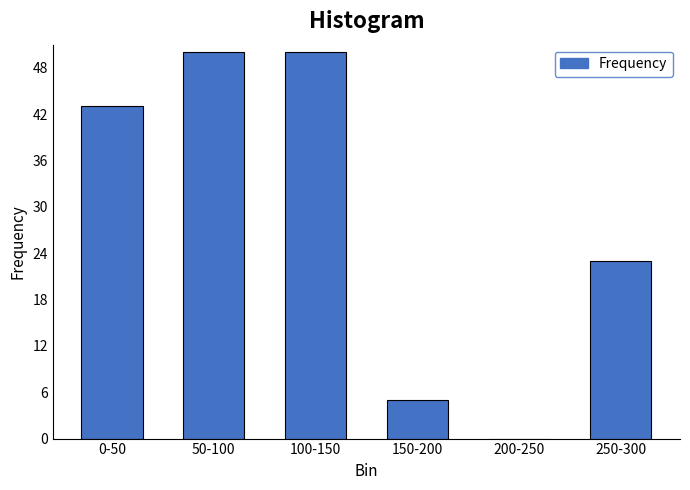

Reading left to right, extract all data points from this chart.

0-50=43	50-100=50	100-150=50	150-200=5	200-250=0	250-300=23